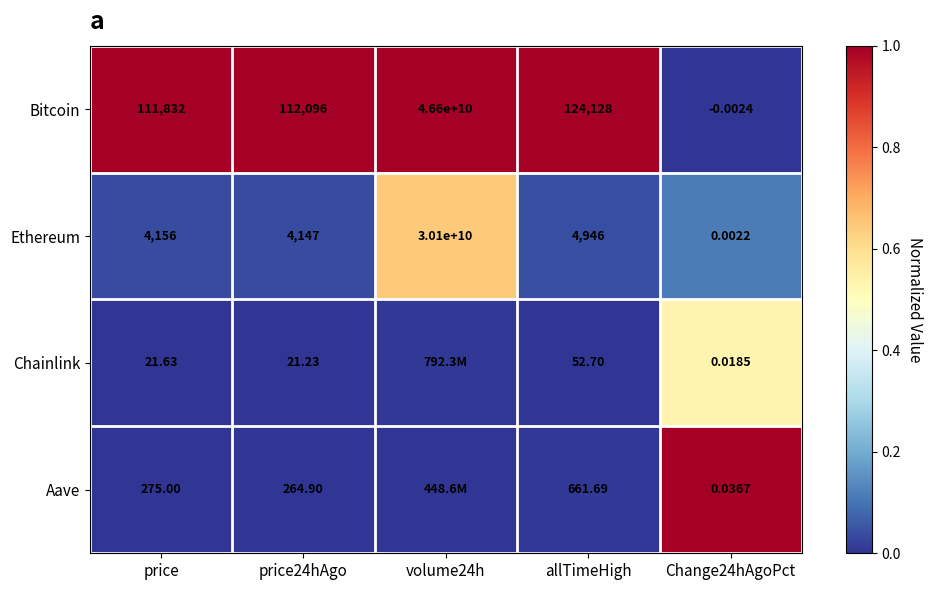

Which has a higher value, volume24h or price?

volume24h